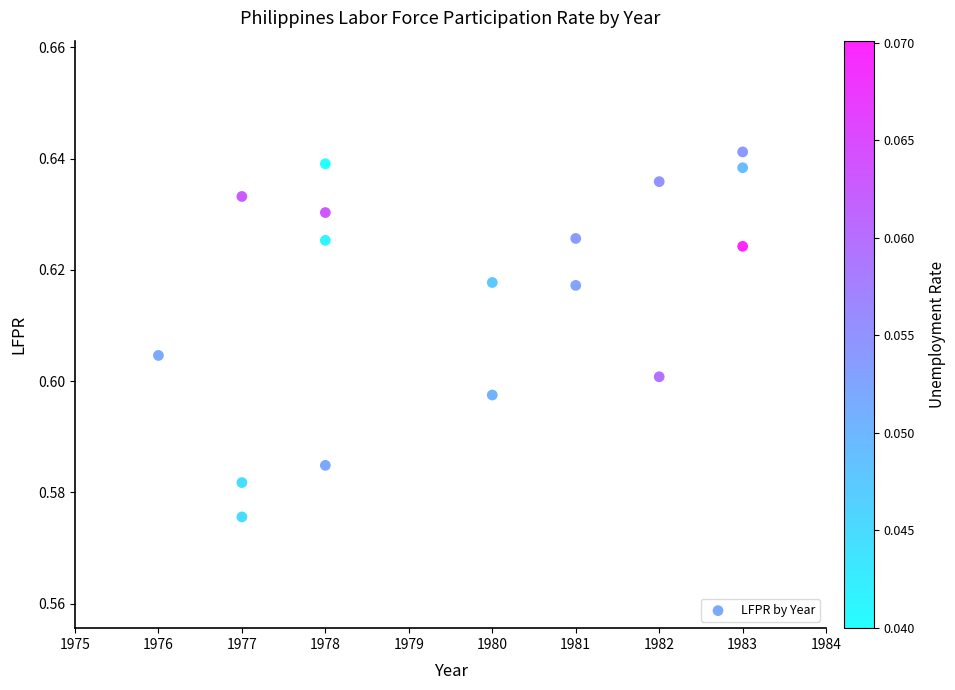

What is the range of X values (max minus min)?

7.0